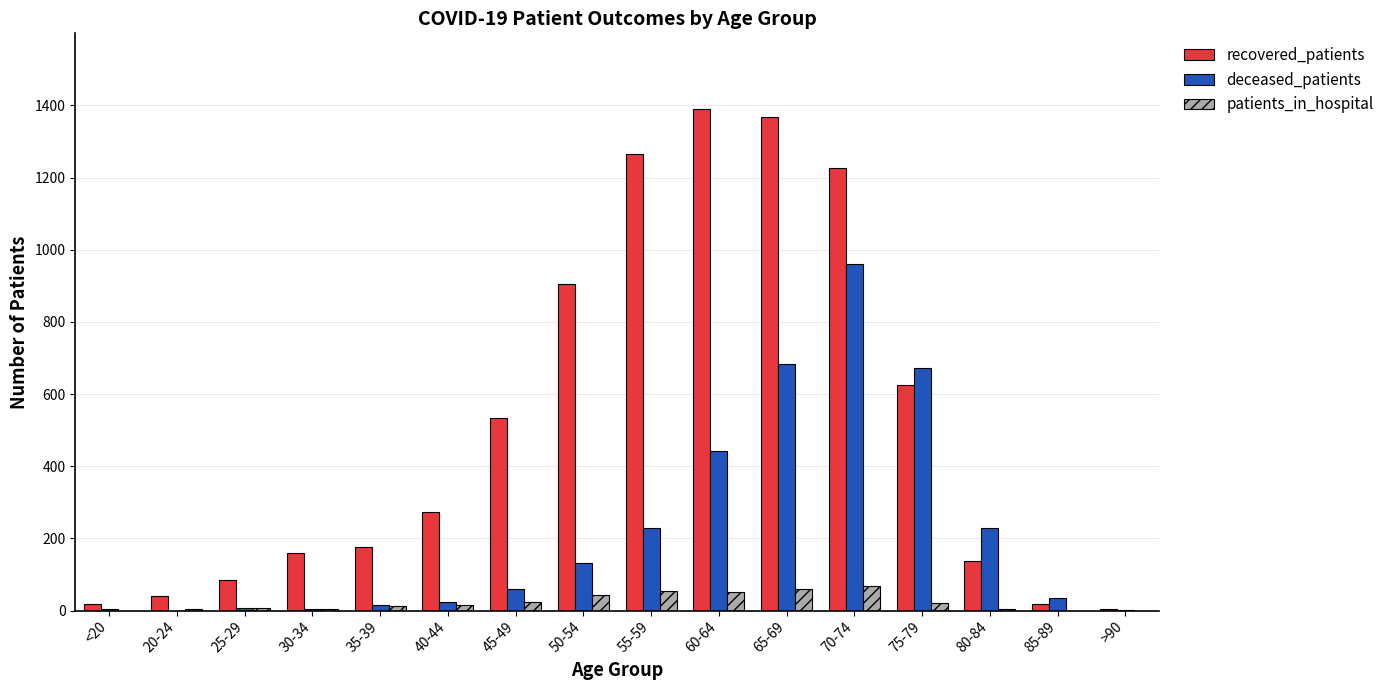

Which series has the largest total across all categories?

recovered_patients